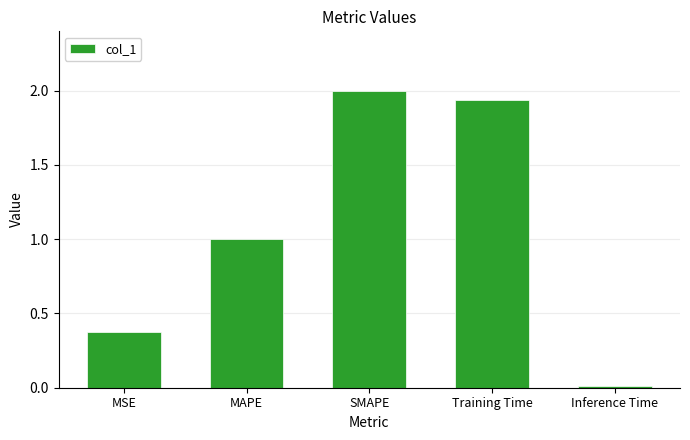

What is the label of the 3rd bar from the right?

SMAPE